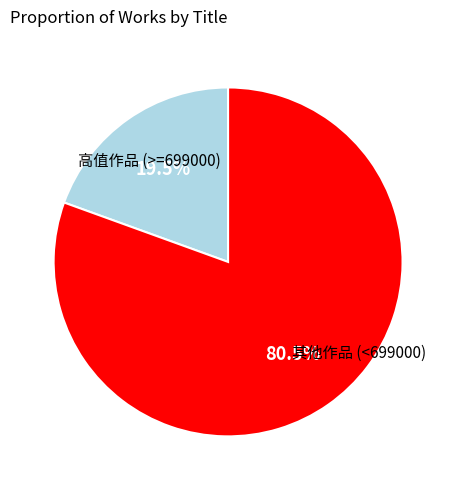

Does 高值作品 (>=699000) account for over 50% of the chart?

No